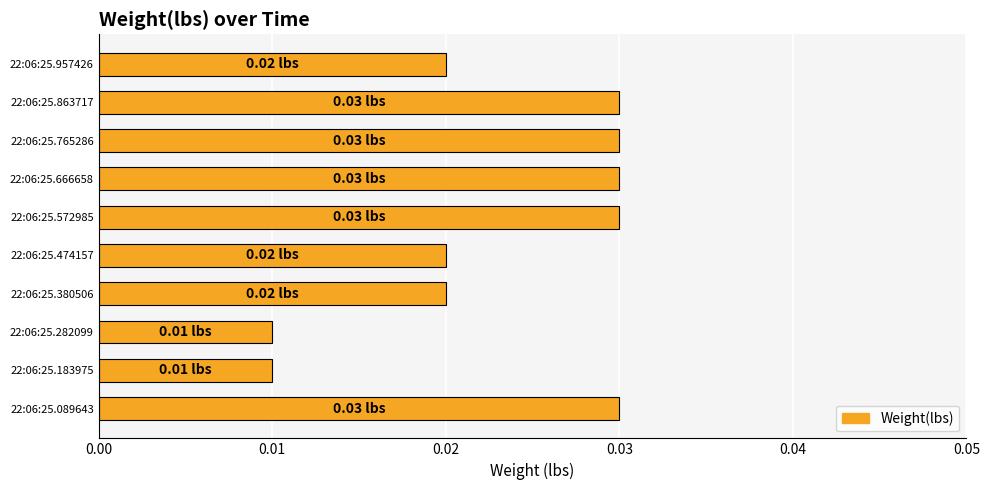

Between 22:06:25.957426 and 22:06:25.282099, which is larger?

22:06:25.957426